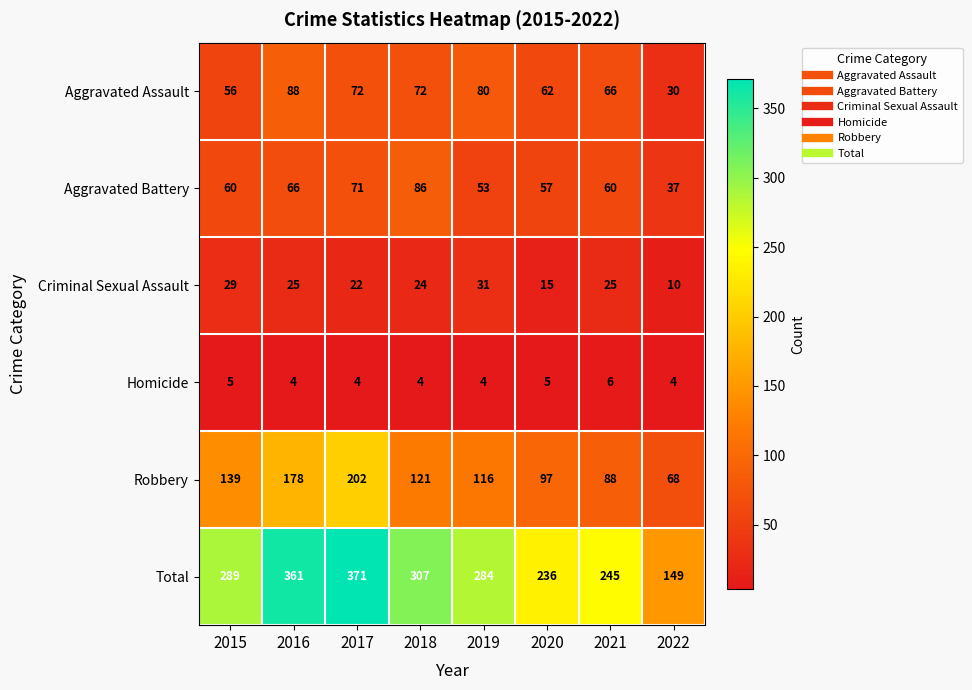

The Aggravated Battery series shows 20 at 2021. True or false?

False